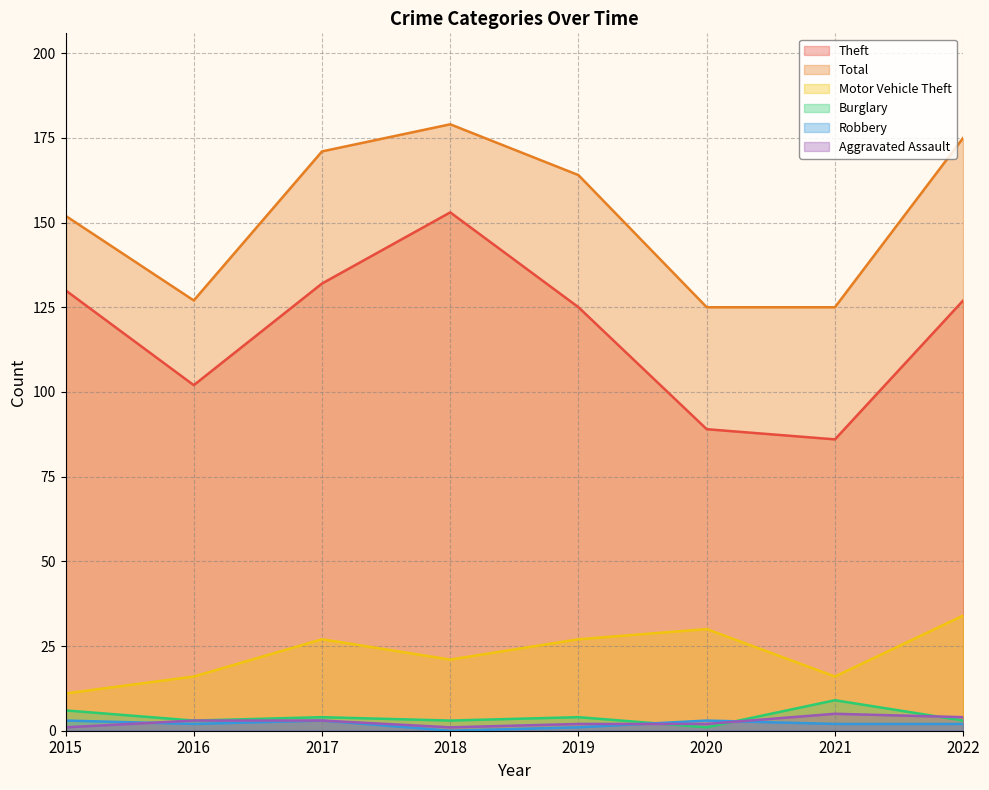

Rank the series at 2022 from highest to lowest value.

Total, Theft, Motor Vehicle Theft, Aggravated Assault, Burglary, Robbery